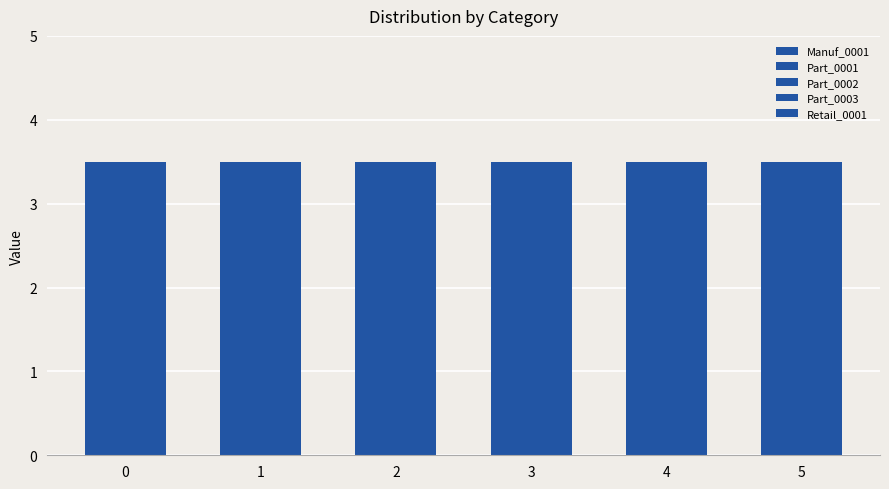

Reading left to right, what are all the values shown in this chart?

Manuf_0001: 0=0.0	1=0.0	2=0.0	3=0.0	4=0.0	5=0.0
Part_0001: 0=0.0	1=0.0	2=0.0	3=0.0	4=0.0	5=0.0
Part_0002: 0=0.0	1=0.0	2=0.0	3=0.0	4=0.0	5=0.0
Part_0003: 0=0.0	1=0.0	2=0.0	3=0.0	4=0.0	5=0.0
Retail_0001: 0=3.5	1=3.5	2=3.5	3=3.5	4=3.5	5=3.5